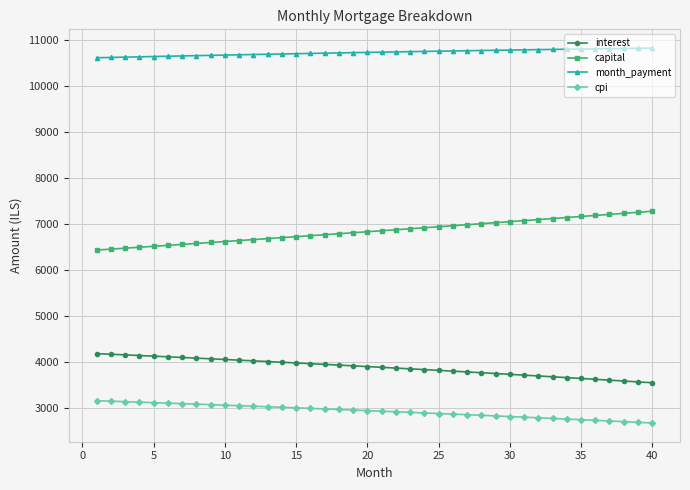

What is the sum of all cpi values?

117101.5